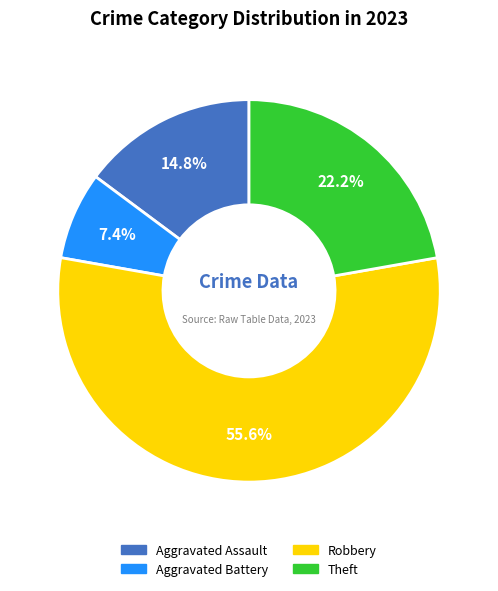

Does any single category account for the majority?

Yes